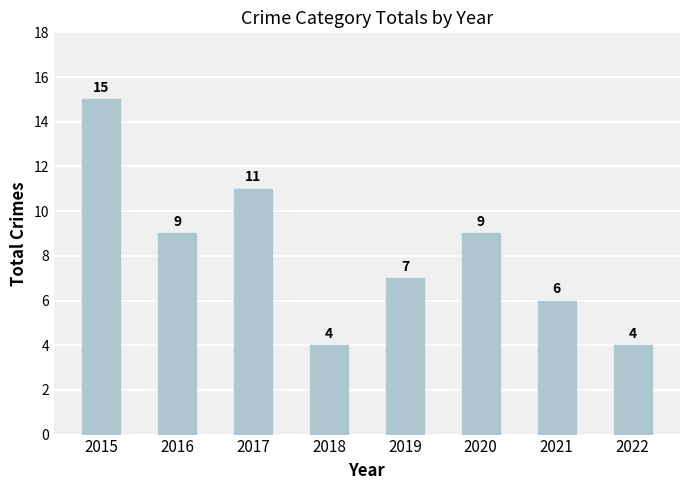

Are the bars horizontal?

No